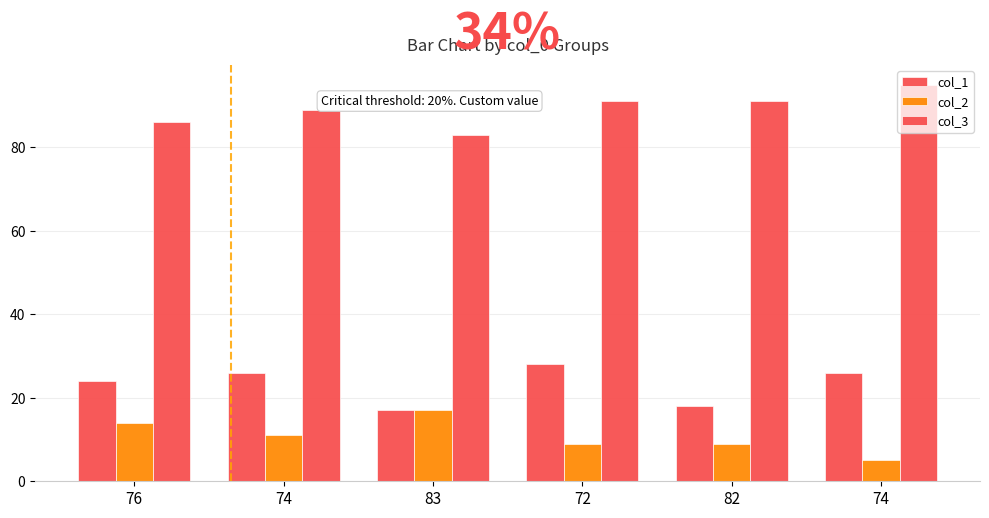

Count the number of categories in the chart.

6